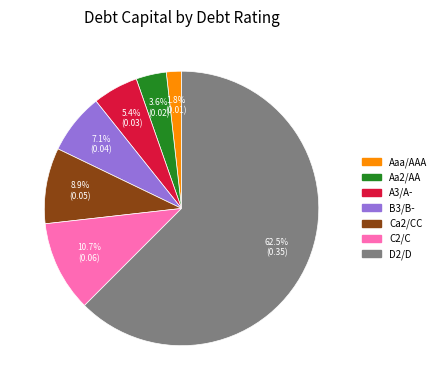

To the nearest percent, what is the combined percentage of D2/D and Ca2/CC?

71%